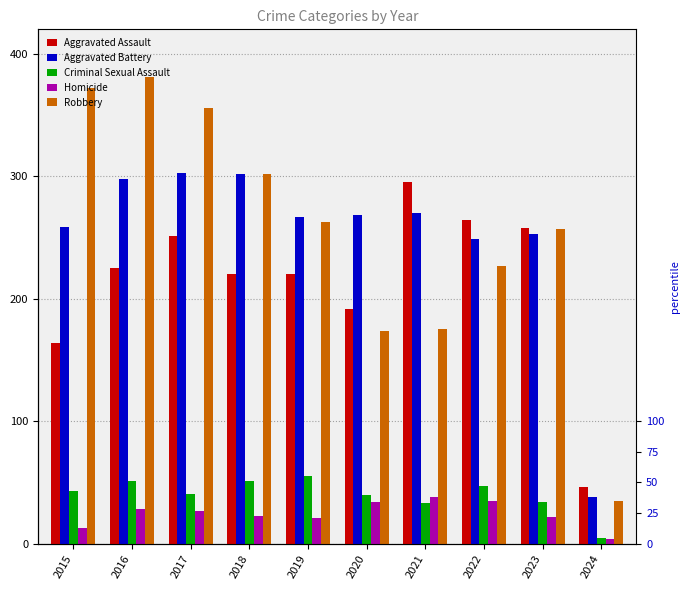

True or false: Criminal Sexual Assault has a value of 69 at 2015.

False